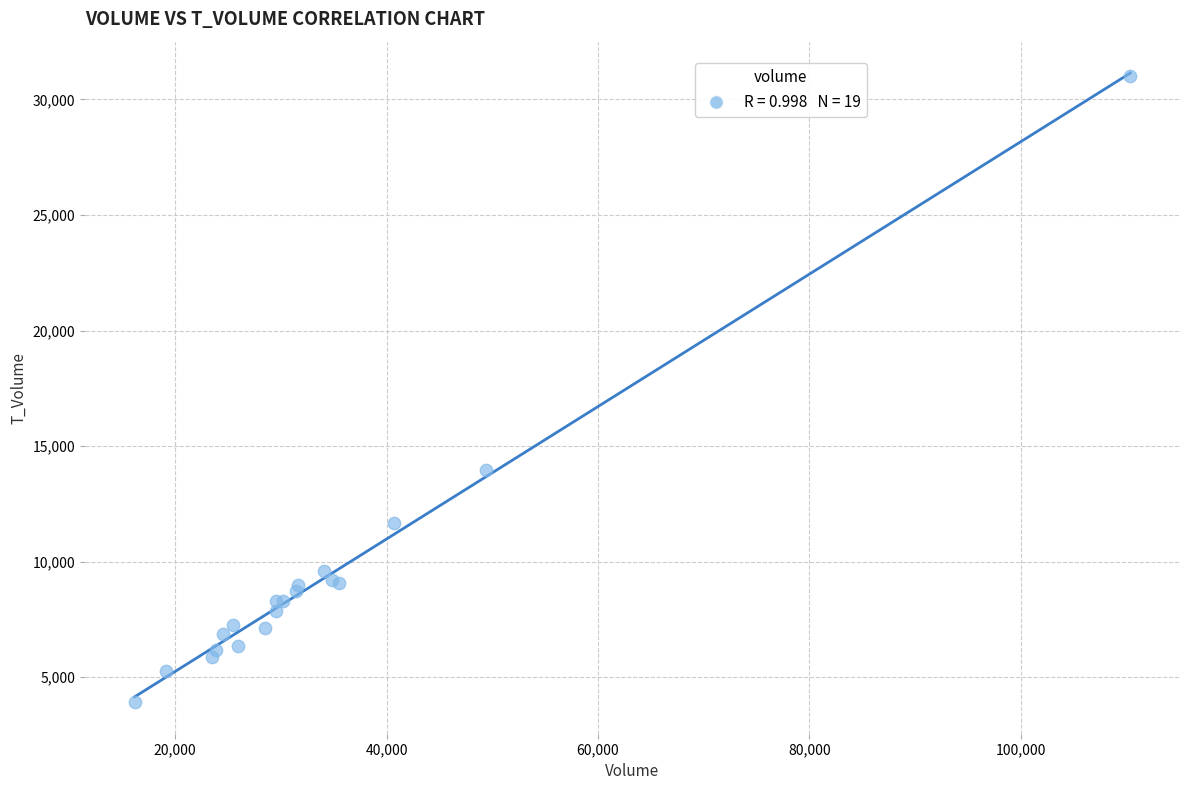

What Y value in the scatter plot is closest to 17456?

13963